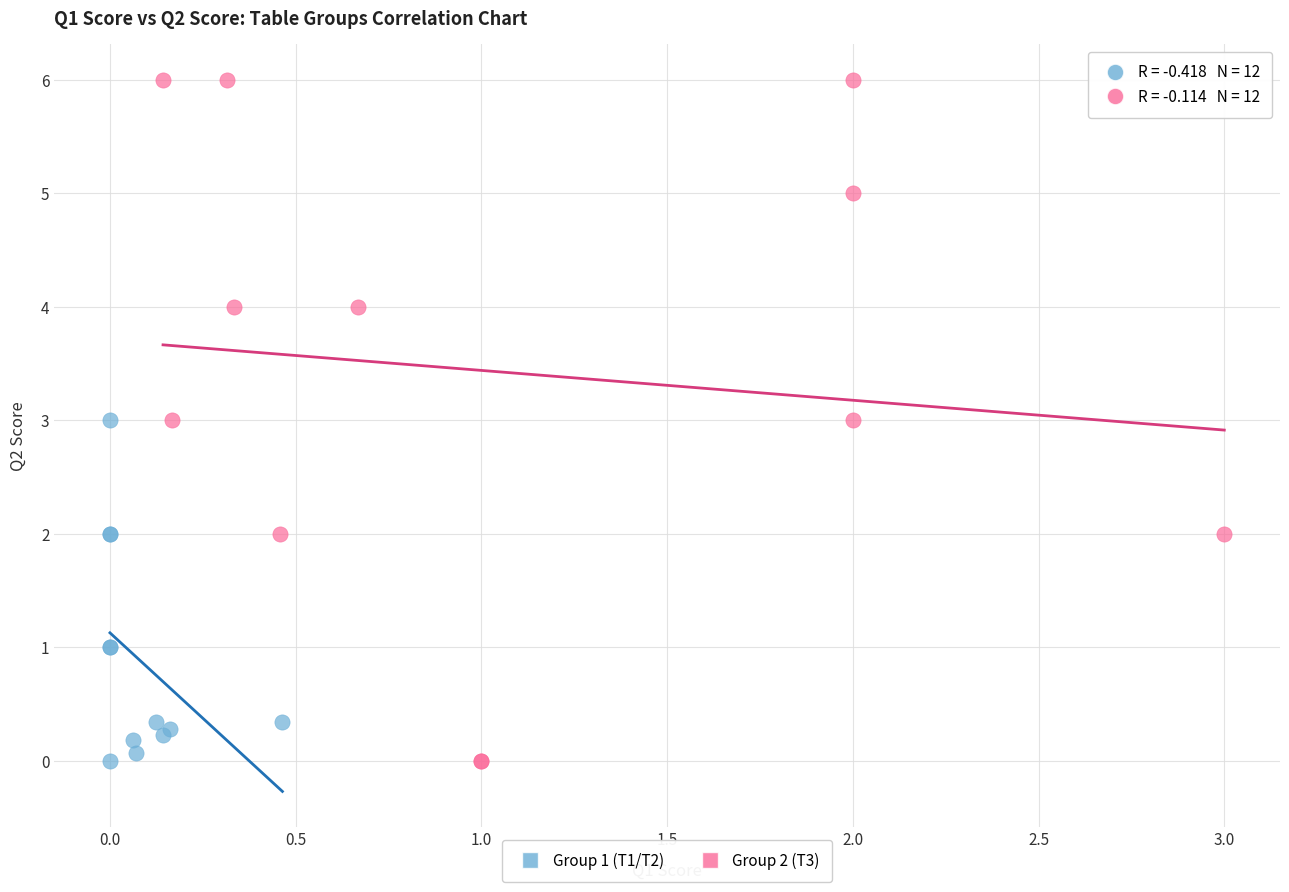

What are all the series names shown in the legend?

Group 1 (T1/T2), Group 2 (T3)